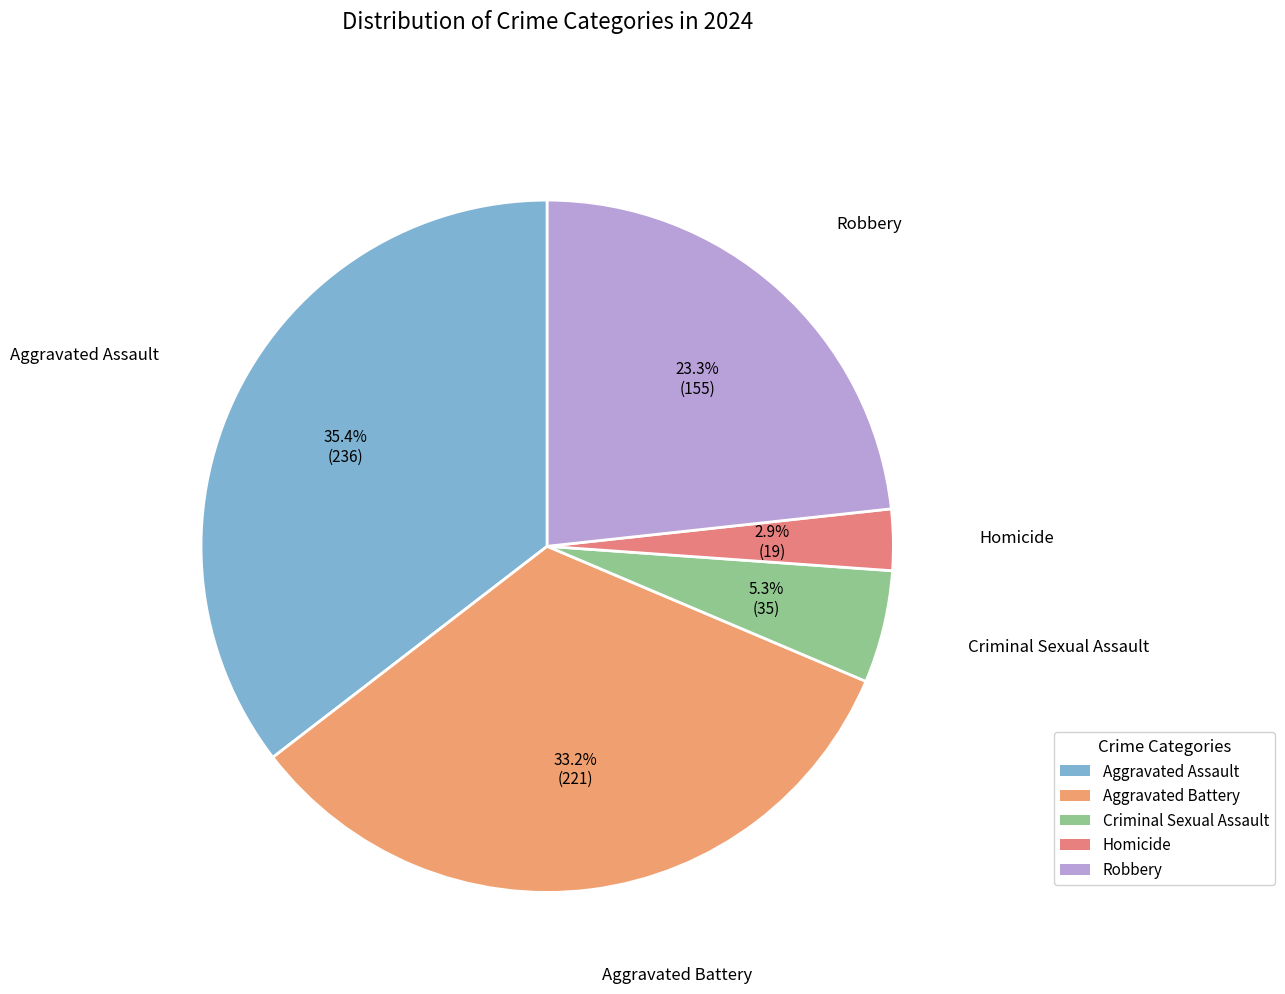

Rank the categories by value from highest to lowest.

Aggravated Assault, Aggravated Battery, Robbery, Criminal Sexual Assault, Homicide